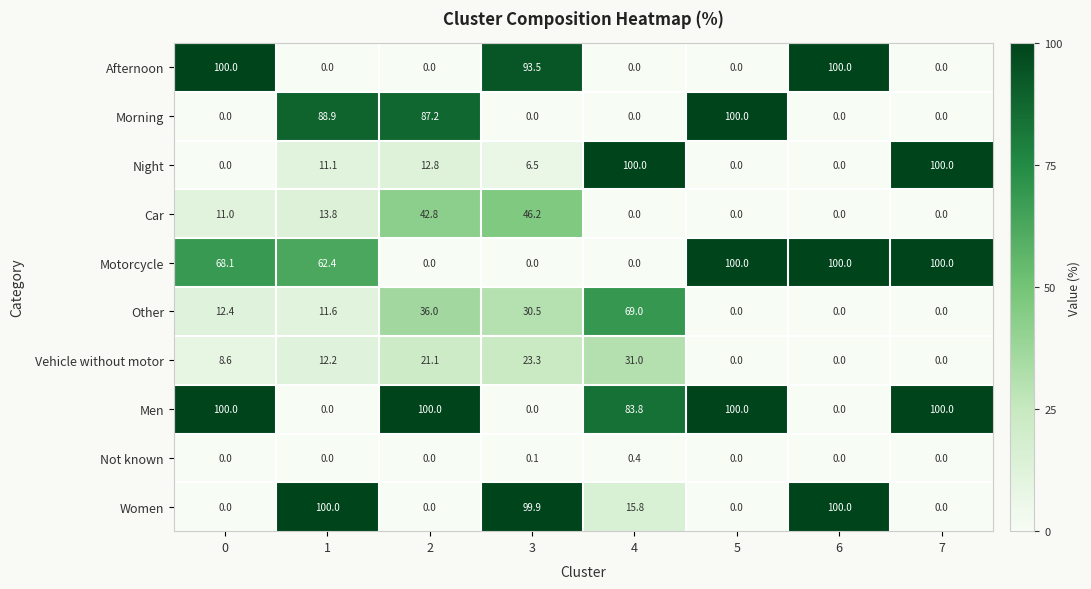

At how many categories does at least one series exceed 50?

8